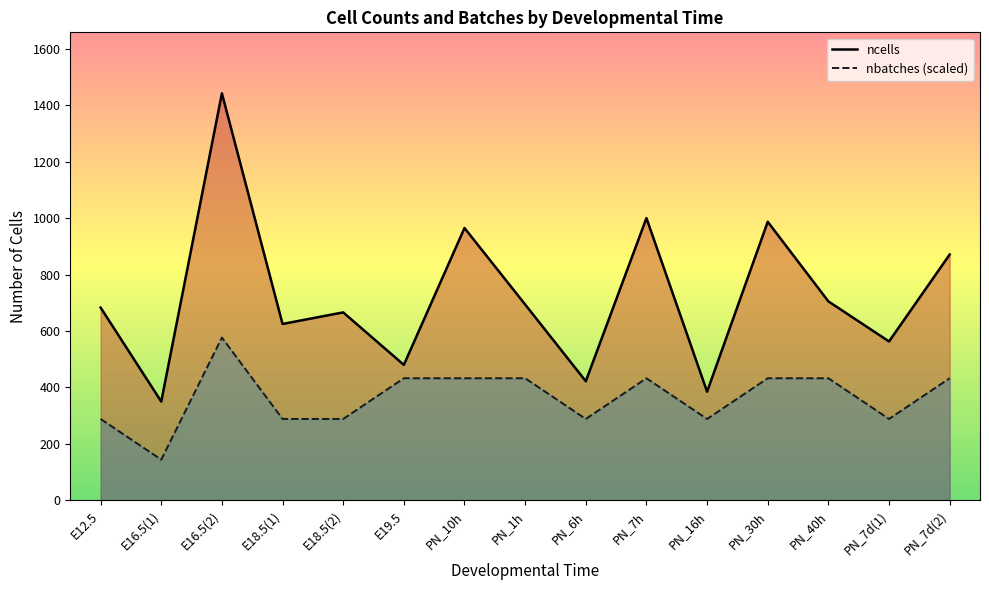

True or false: ncells and nbatches (scaled) intersect in this chart.

False